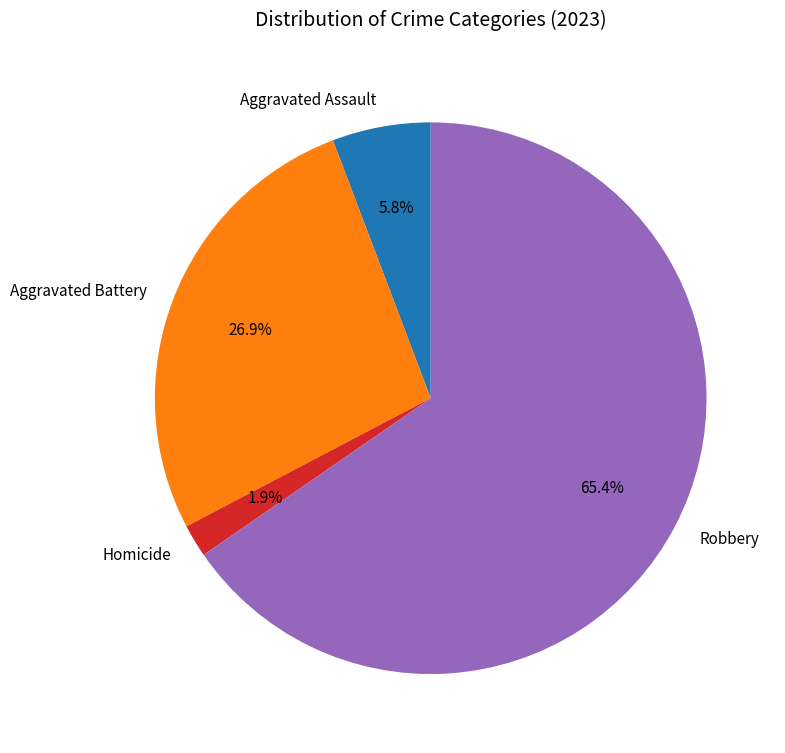

Rank the categories by value from highest to lowest.

Robbery, Aggravated Battery, Aggravated Assault, Homicide